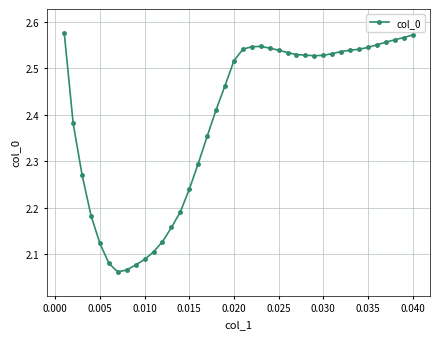

What is the difference between the maximum and minimum values?

0.5